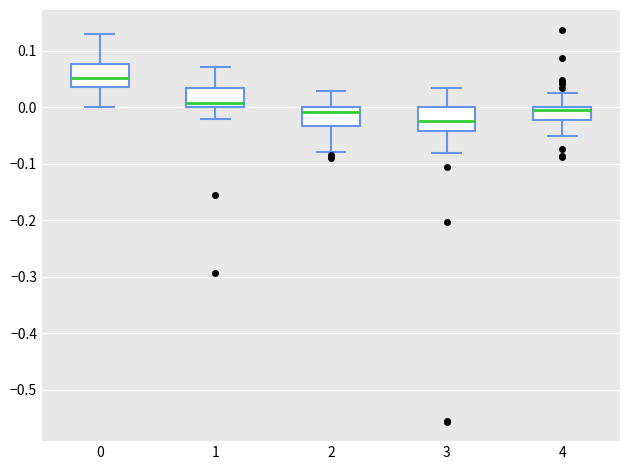

Reading left to right, read every box against the y-axis: the position of its median line, the range the box covers, and the ends of its whiskers. The values are not printed on the chart, so give them approximately, as read against the axis.

0: median 0.05, box 0.04 to 0.08, whiskers 0.00 to 0.13
1: median 0.01, box 0.00 to 0.03, whiskers -0.02 to 0.07
2: median -0.01, box -0.03 to 0.00, whiskers -0.08 to 0.03
3: median -0.02, box -0.04 to 0.00, whiskers -0.08 to 0.03
4: median -0.01, box -0.02 to 0.00, whiskers -0.05 to 0.02